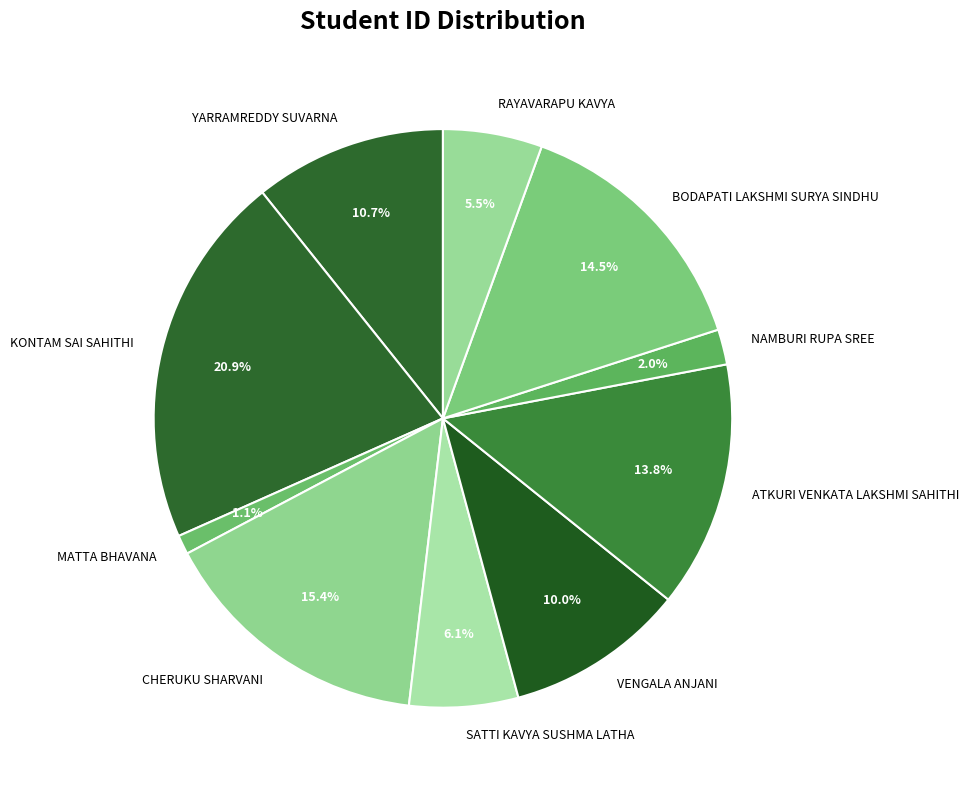

To the nearest percent, what is the difference between the NAMBURI RUPA SREE and KONTAM SAI SAHITHI slice percentages?

19%